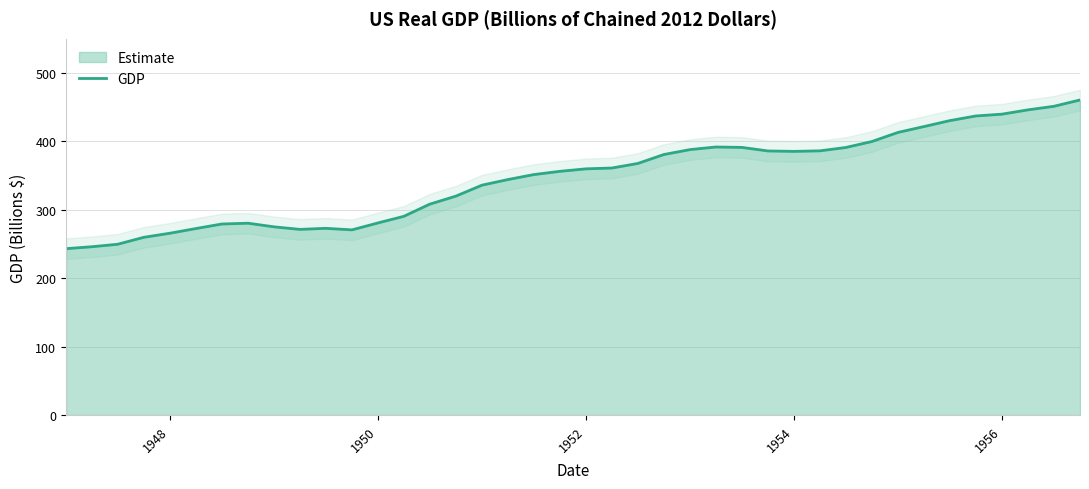

What is the lowest value of the GDP series?

243.2